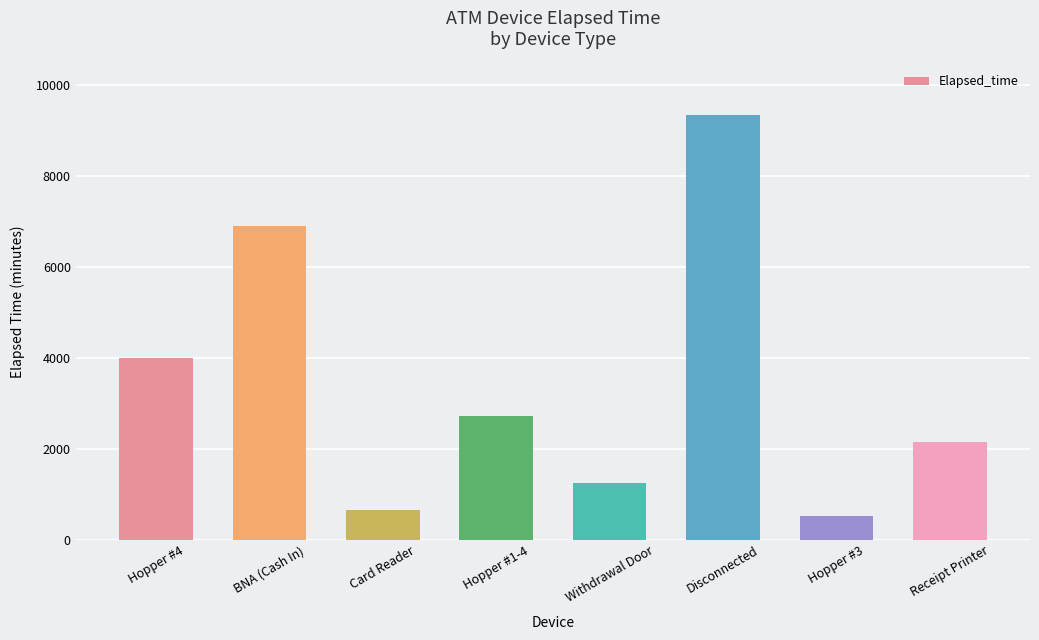

How many values are below 2715?

4